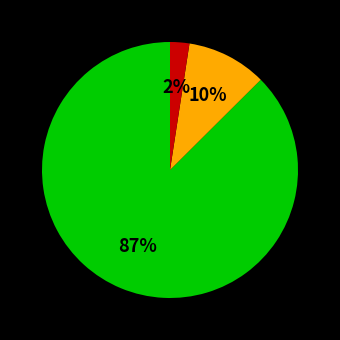

Is there a majority slice in this chart?

Yes